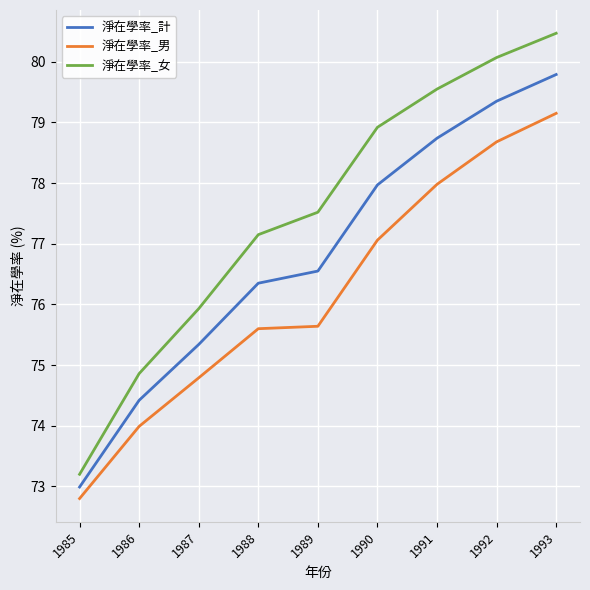

Which series changed the most between 1988 and 1992?

淨在學率_男